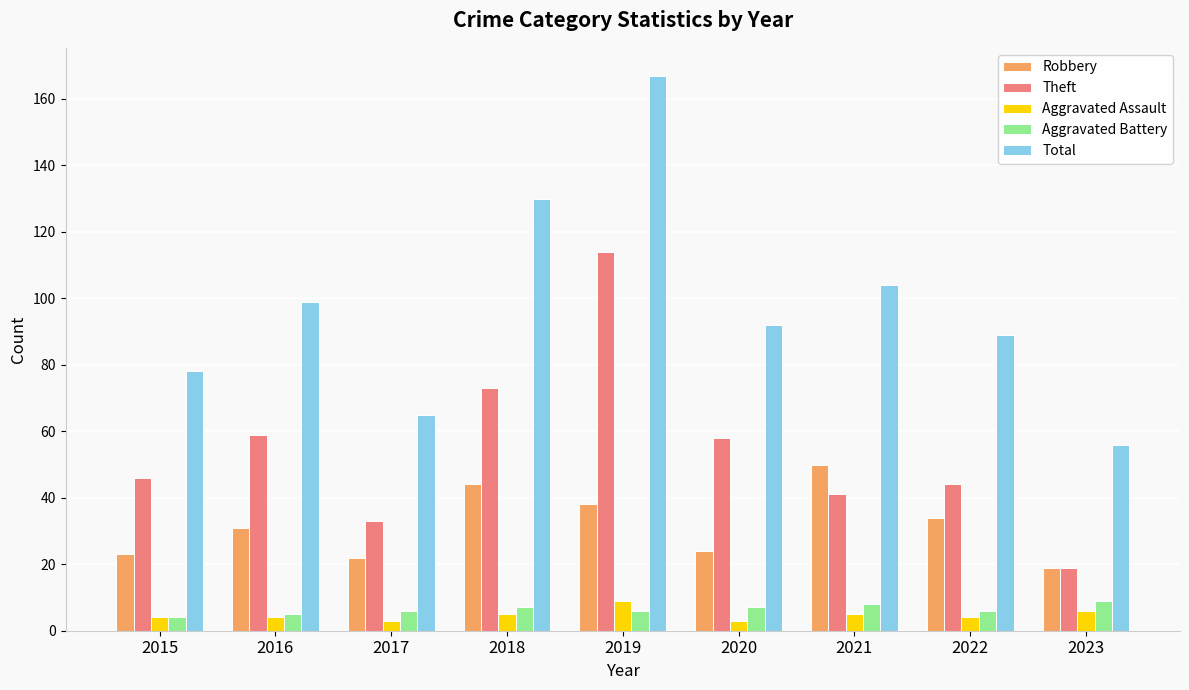

How many distinct data groups are displayed?

5